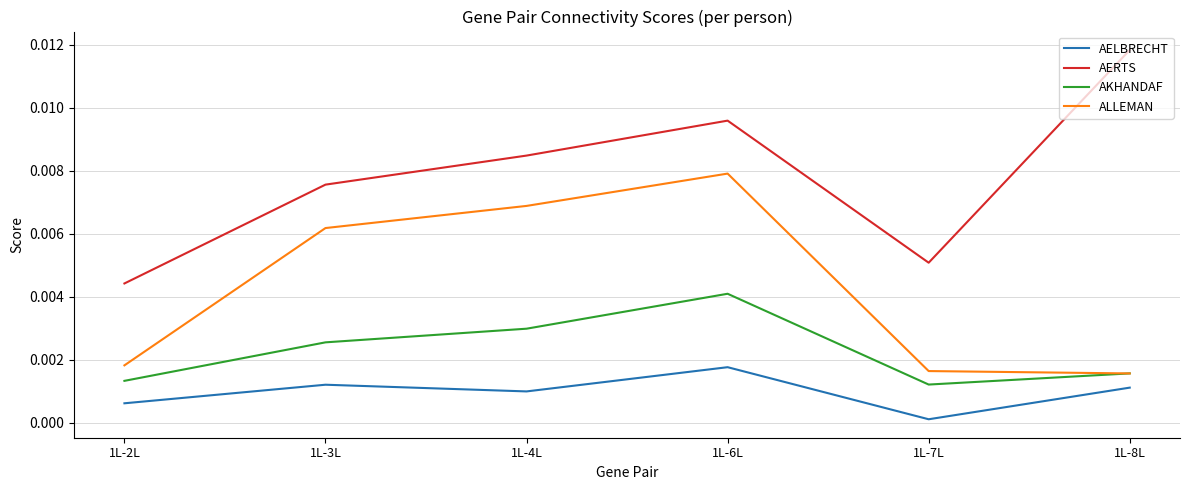

Which series changed the most between 1L-6L and 1L-8L?

ALLEMAN